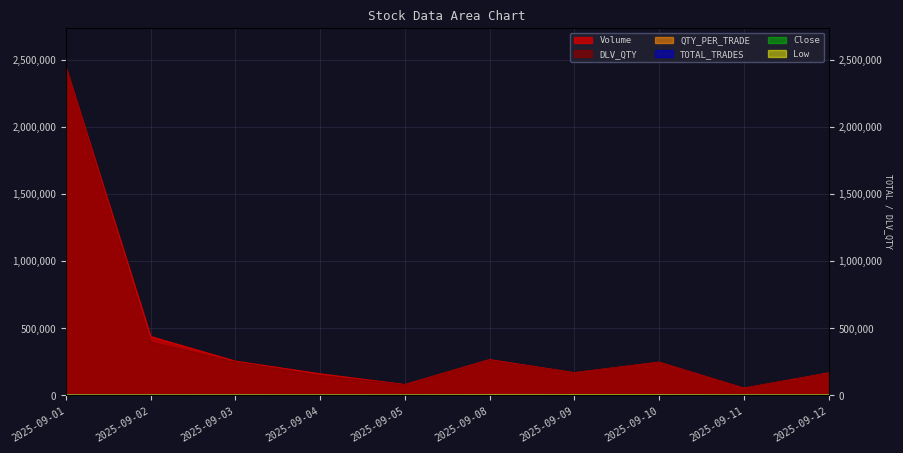

Reading left to right, transcribe all the data shown in this chart.

Volume: 2025-09-01=2444800.0	2025-09-02=438400.0	2025-09-03=254400.0	2025-09-04=160000.0	2025-09-05=80000.0	2025-09-08=265600.0	2025-09-09=168000.0	2025-09-10=246400.0	2025-09-11=52800.0	2025-09-12=166400.0
DLV_QTY: 2025-09-01=2444800.0	2025-09-02=395200.0	2025-09-03=248000.0	2025-09-04=147200.0	2025-09-05=78400.0	2025-09-08=260800.0	2025-09-09=168000.0	2025-09-10=246400.0	2025-09-11=52800.0	2025-09-12=164800.0
TOTAL_TRADES: 2025-09-01=748.0	2025-09-02=183.0	2025-09-03=88.0	2025-09-04=80.0	2025-09-05=48.0	2025-09-08=49.0	2025-09-09=33.0	2025-09-10=51.0	2025-09-11=31.0	2025-09-12=72.0
QTY_PER_TRADE: 2025-09-01=3268.4	2025-09-02=2395.6	2025-09-03=2890.9	2025-09-04=2000.0	2025-09-05=1666.7	2025-09-08=5420.4	2025-09-09=5090.9	2025-09-10=4831.4	2025-09-11=1703.2	2025-09-12=2311.1
Close: 2025-09-01=95.0	2025-09-02=94.2	2025-09-03=89.5	2025-09-04=86.2	2025-09-05=87.9	2025-09-08=88.6	2025-09-09=85.9	2025-09-10=83.7	2025-09-11=85.7	2025-09-12=89.9
Low: 2025-09-01=95.0	2025-09-02=90.2	2025-09-03=89.5	2025-09-04=85.1	2025-09-05=83.5	2025-09-08=83.5	2025-09-09=85.5	2025-09-10=82.5	2025-09-11=80.5	2025-09-12=83.1